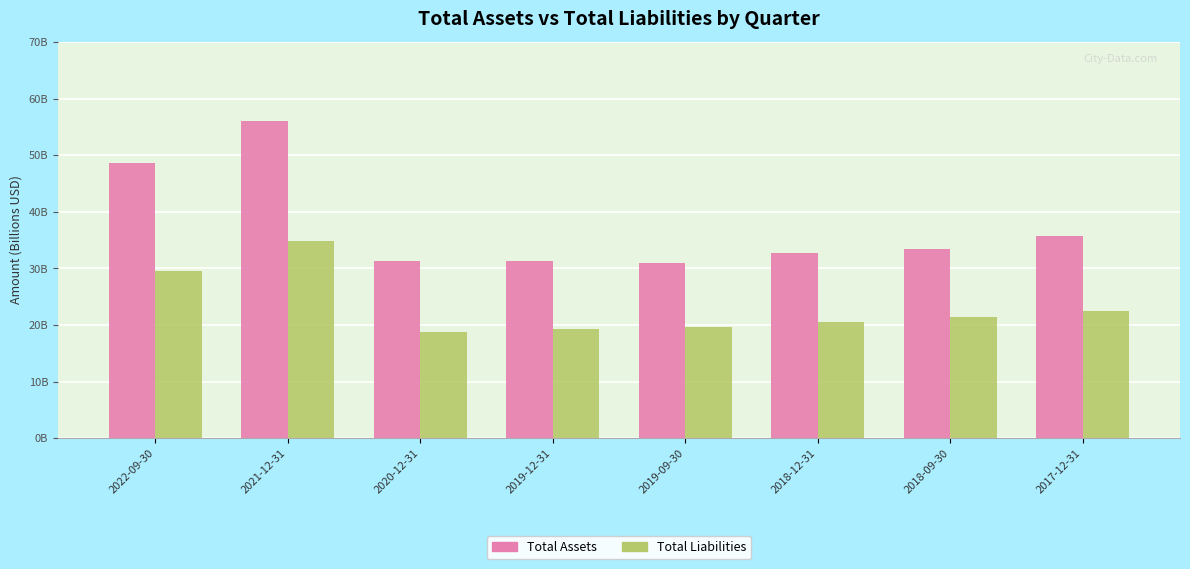

At which label is Total Assets closest to 43?

2022-09-30